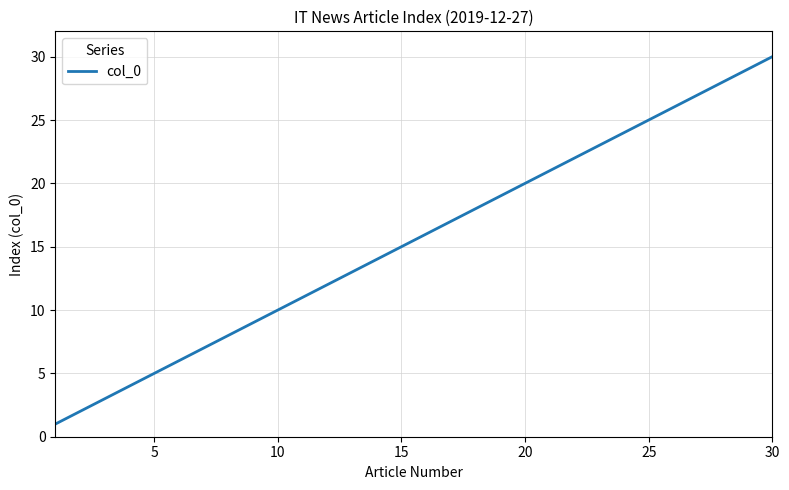

What is the greatest value displayed?

30